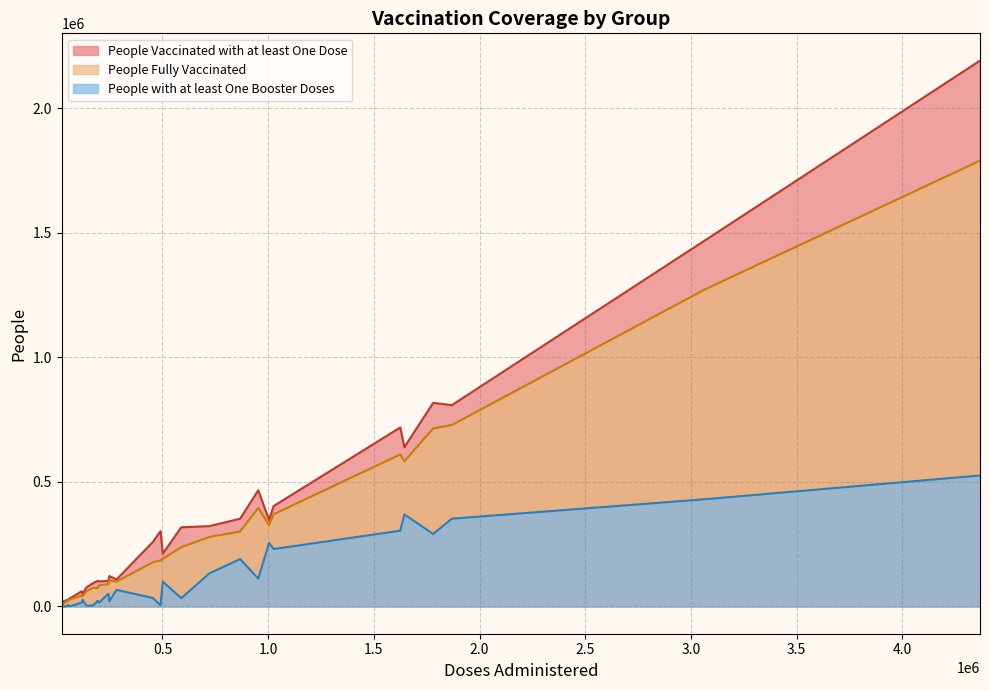

Which series changed the most between 16 and 19?

People with at least One Booster Doses